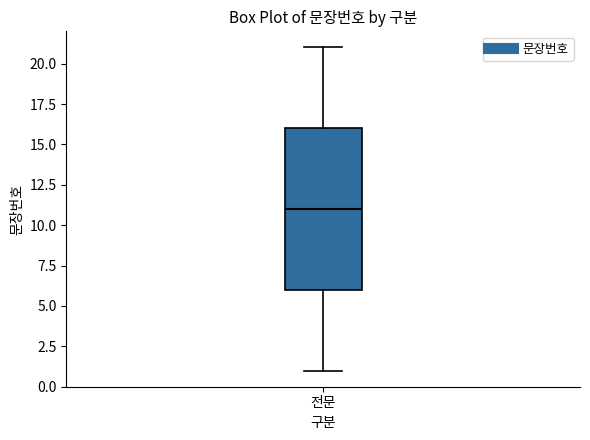

Read this box plot against the y-axis: the position of the median line, the range covered by the box, and the ends of both whiskers. The values are not printed on the chart, so give them approximately, as read against the axis.

median 11, box 6 to 16, whiskers 1 to 21